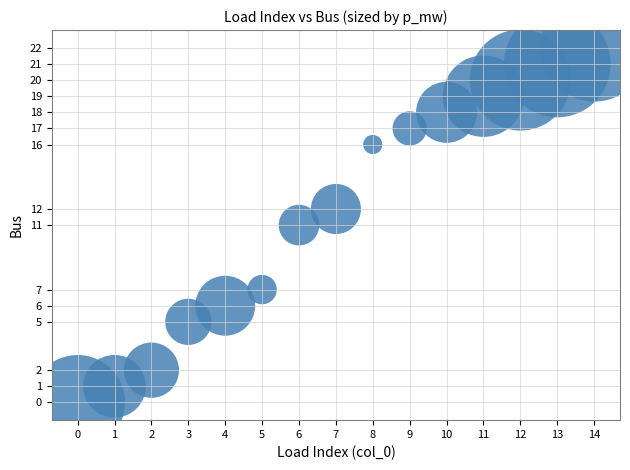

What is the range of Y values (max minus min)?

22